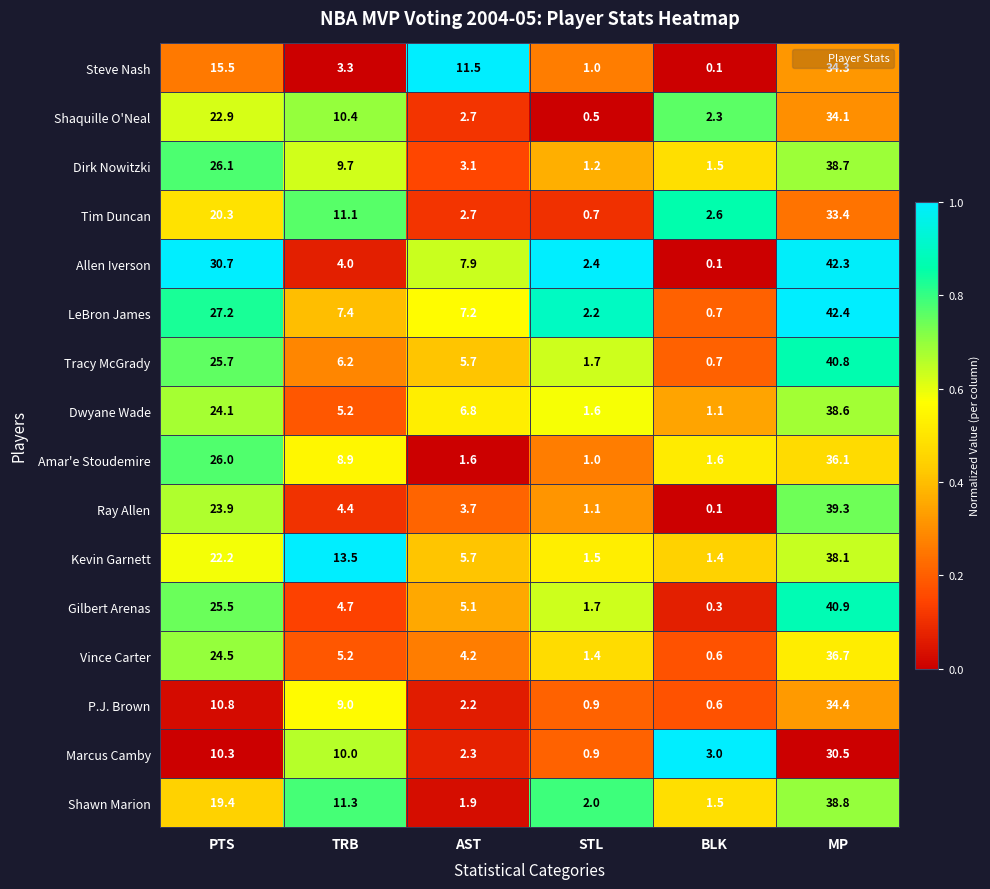

What is the spread (max minus min) of values at STL?

1.9